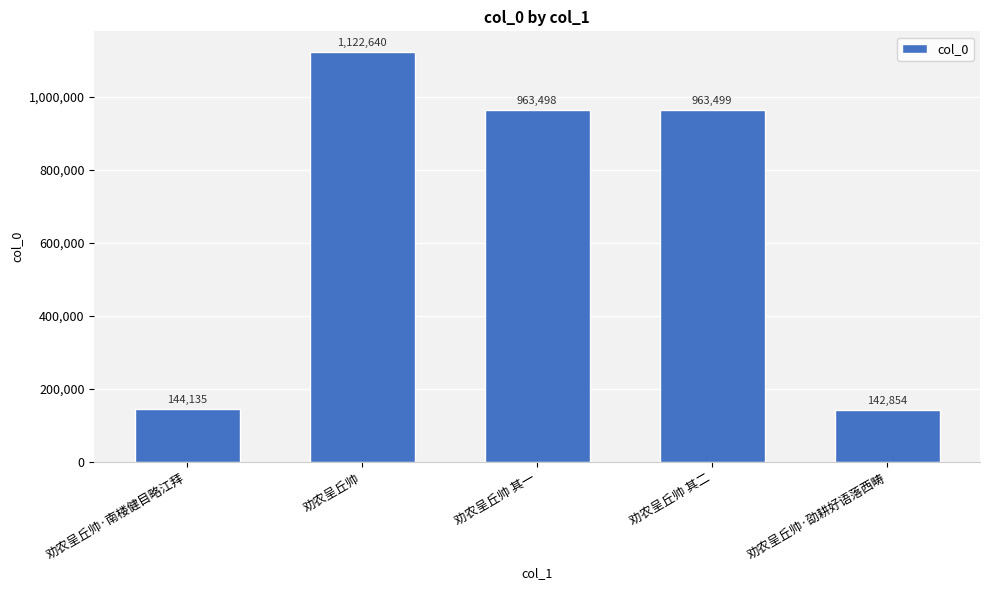

What is the value of the 4th bar from the left?

963499